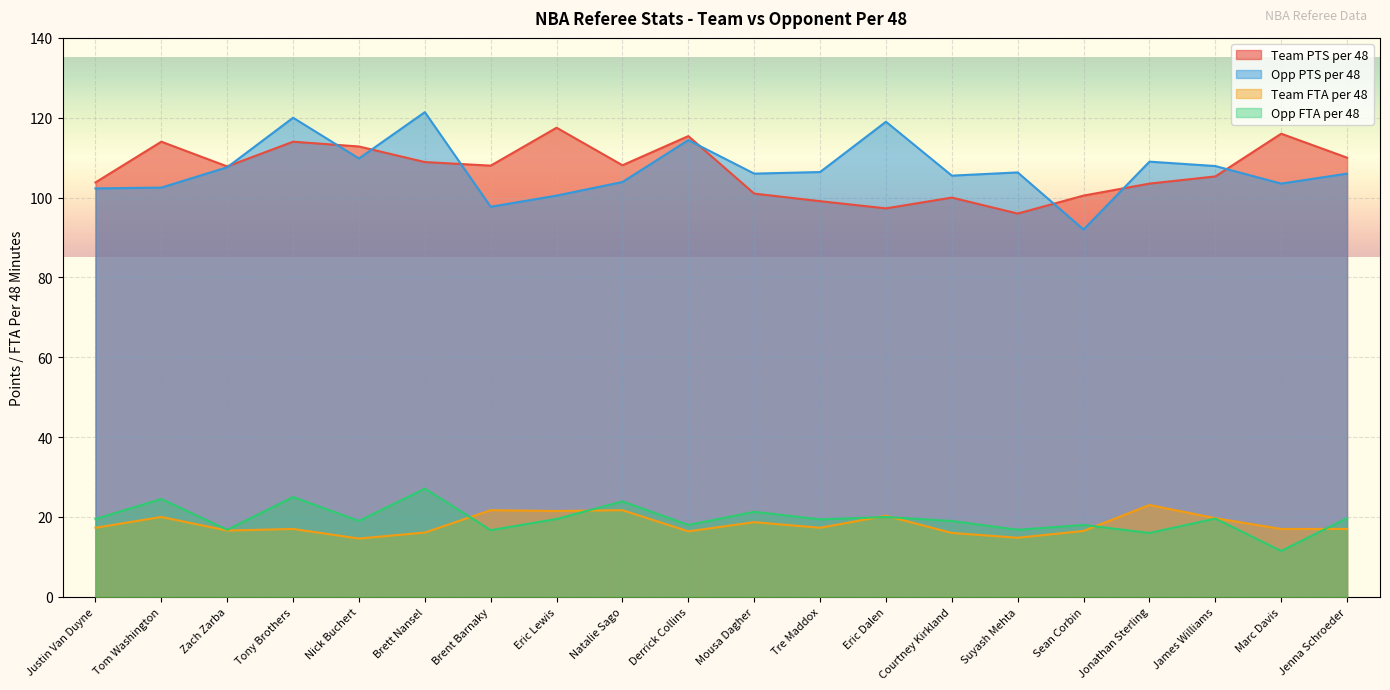

What is the difference between the maximum and second lowest values in the Opp PTS per 48 series?

23.7